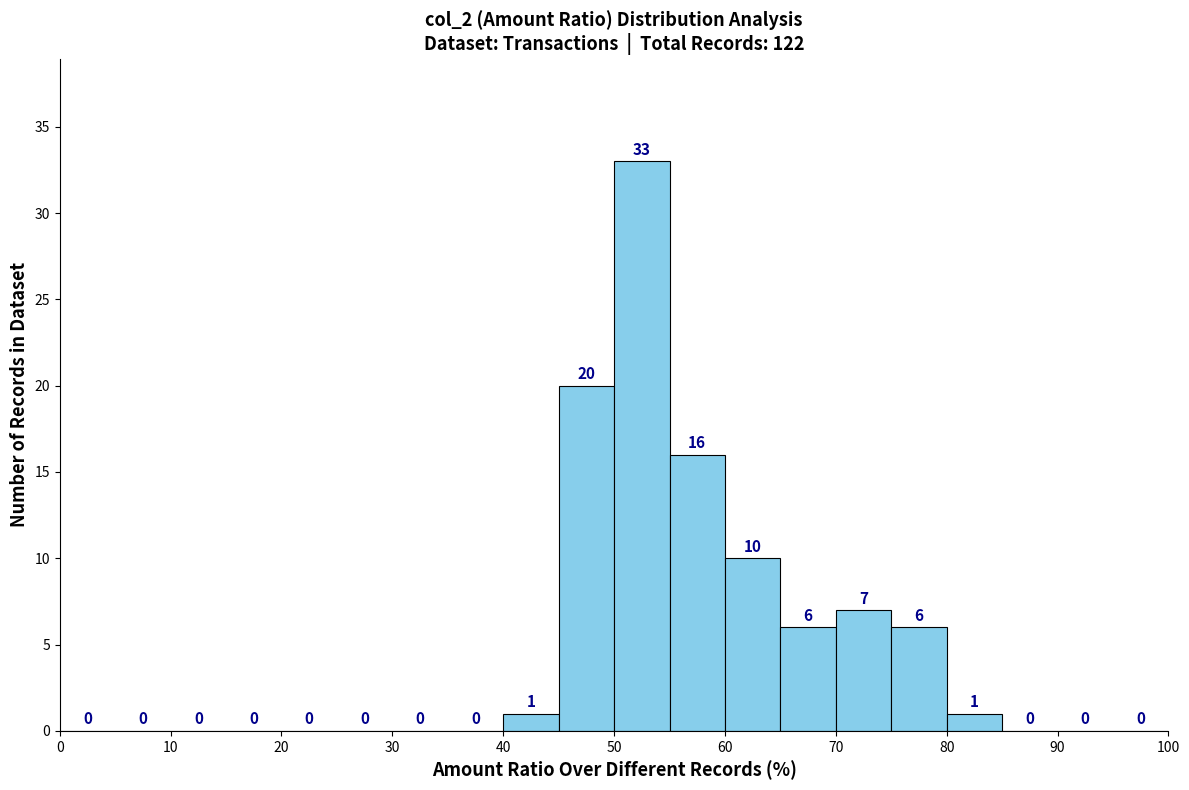

Reading left to right, transcribe this chart: for each bar, give the range it covers on the x-axis and its height.

0 to 5: 0
5 to 10: 0
10 to 15: 0
15 to 20: 0
20 to 25: 0
25 to 30: 0
30 to 35: 0
35 to 40: 0
40 to 45: 1
45 to 50: 20
50 to 55: 33
55 to 60: 16
60 to 65: 10
65 to 70: 6
70 to 75: 7
75 to 80: 6
80 to 85: 1
85 to 90: 0
90 to 95: 0
95 to 100: 0